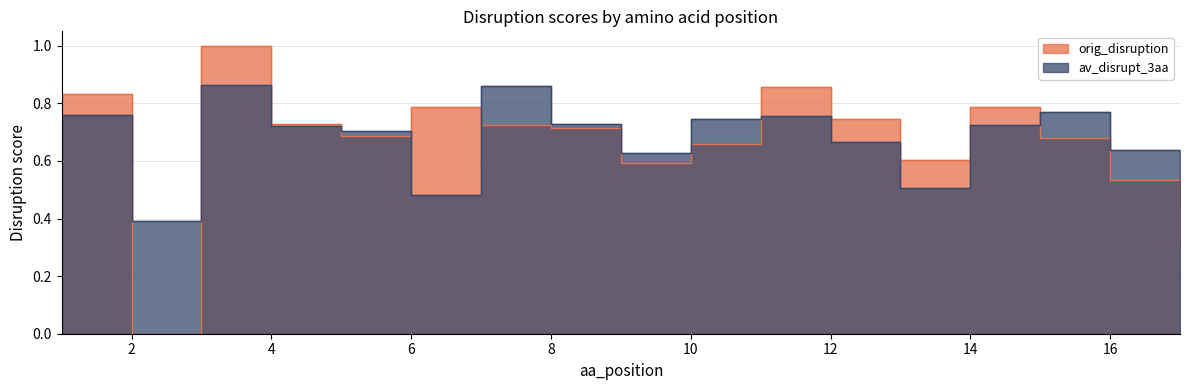

What is the sum of the orig_disruption values at 1 and 13?

1.4